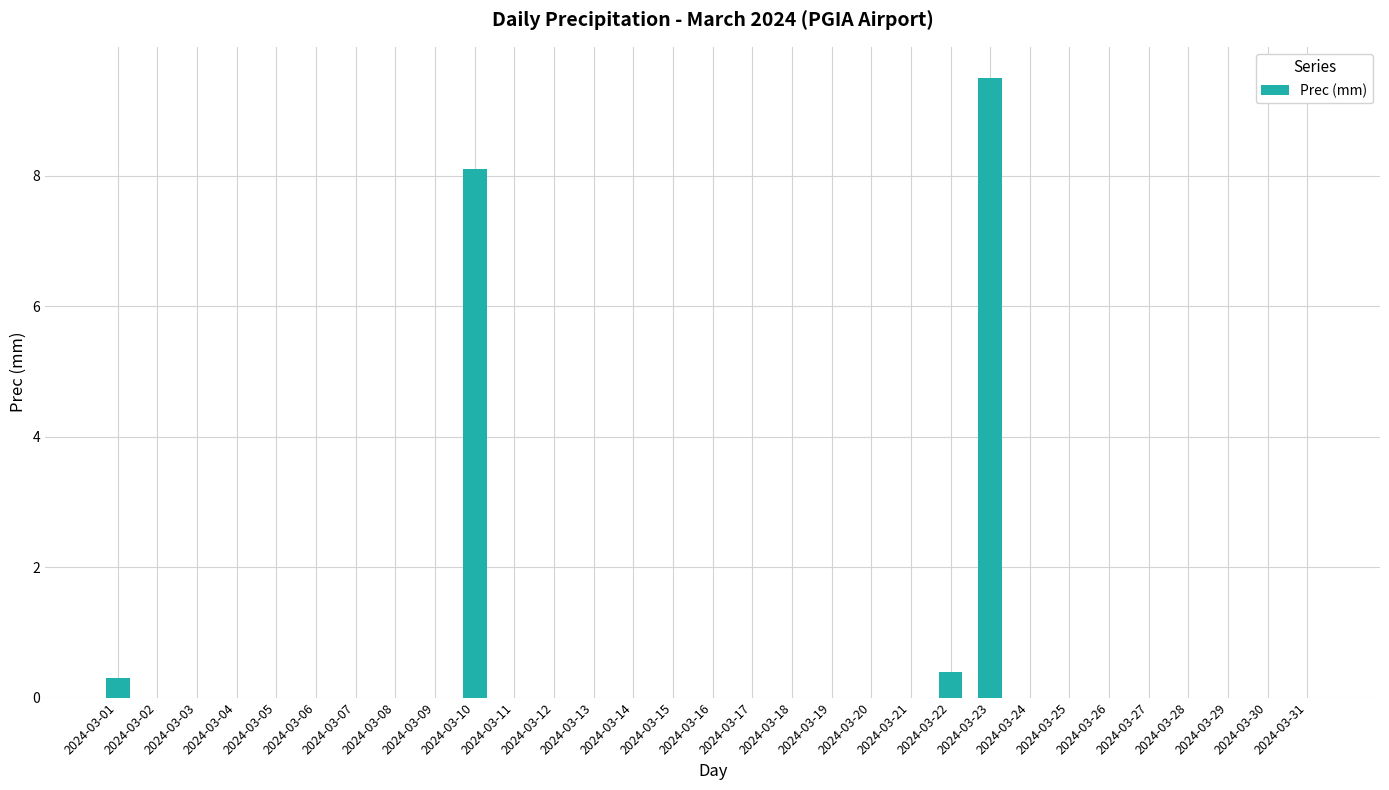

The value at 2024-03-12 is 6.3. True or false?

False